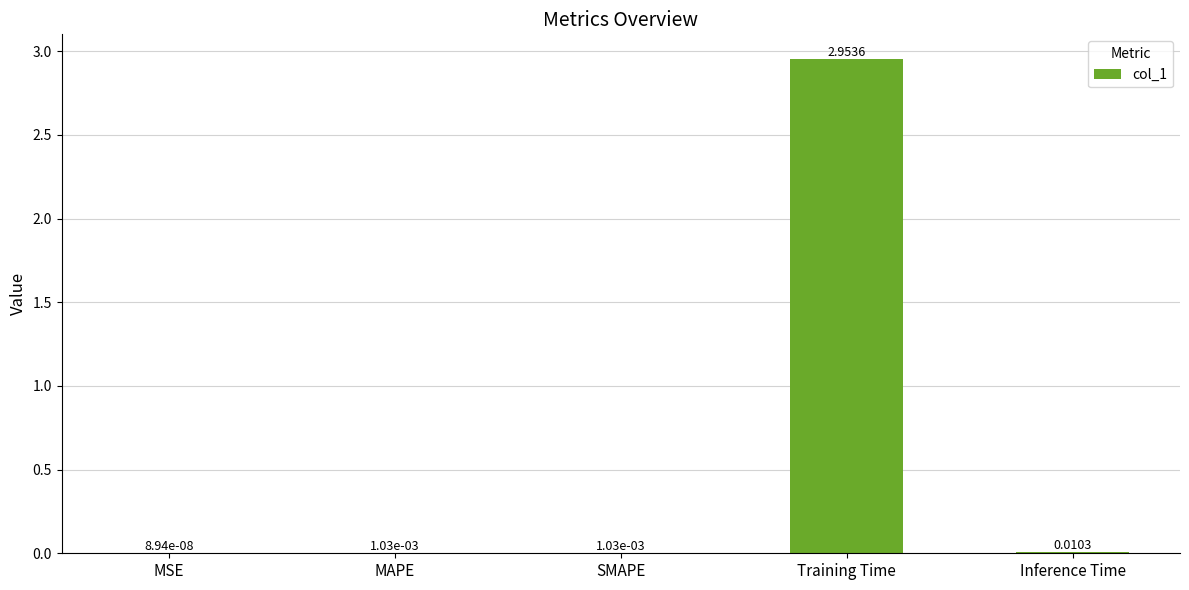

Which has a higher value, MAPE or Training Time?

Training Time